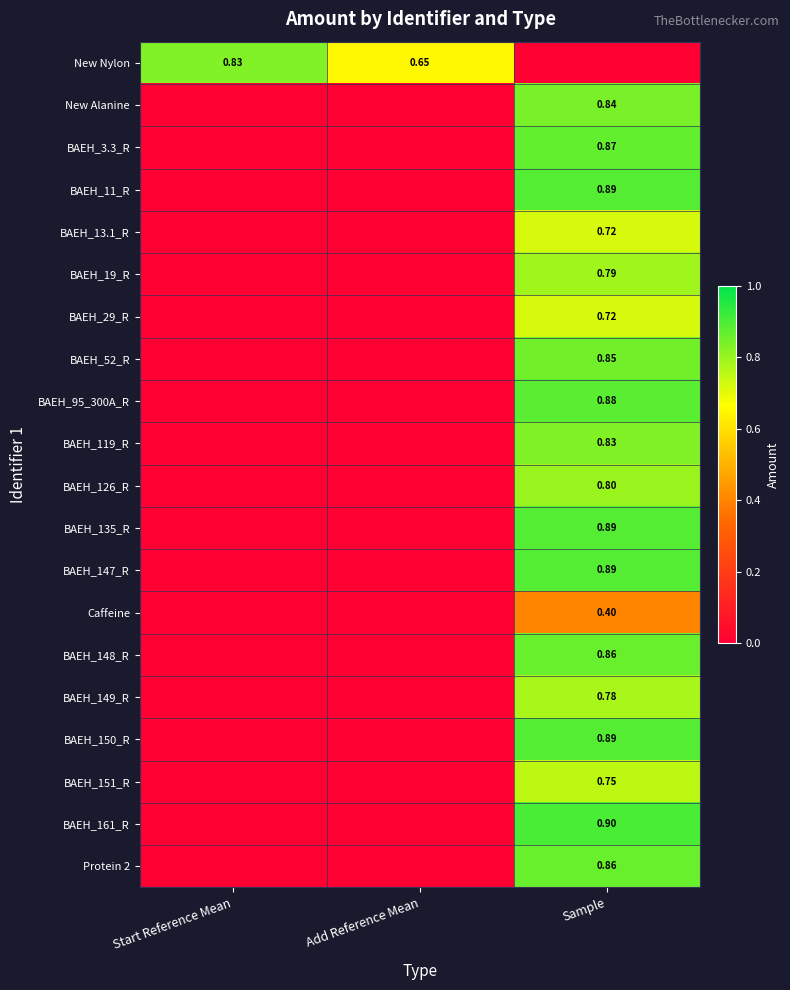

What is the sum of all BAEH_3.3_R values?

0.9